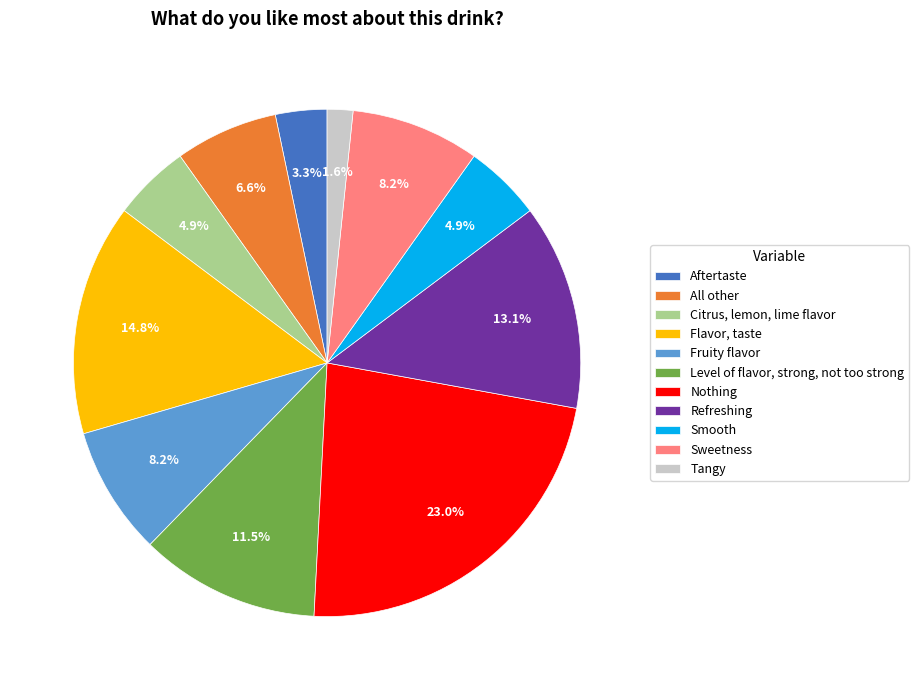

What is the largest slice in the pie chart?

Nothing